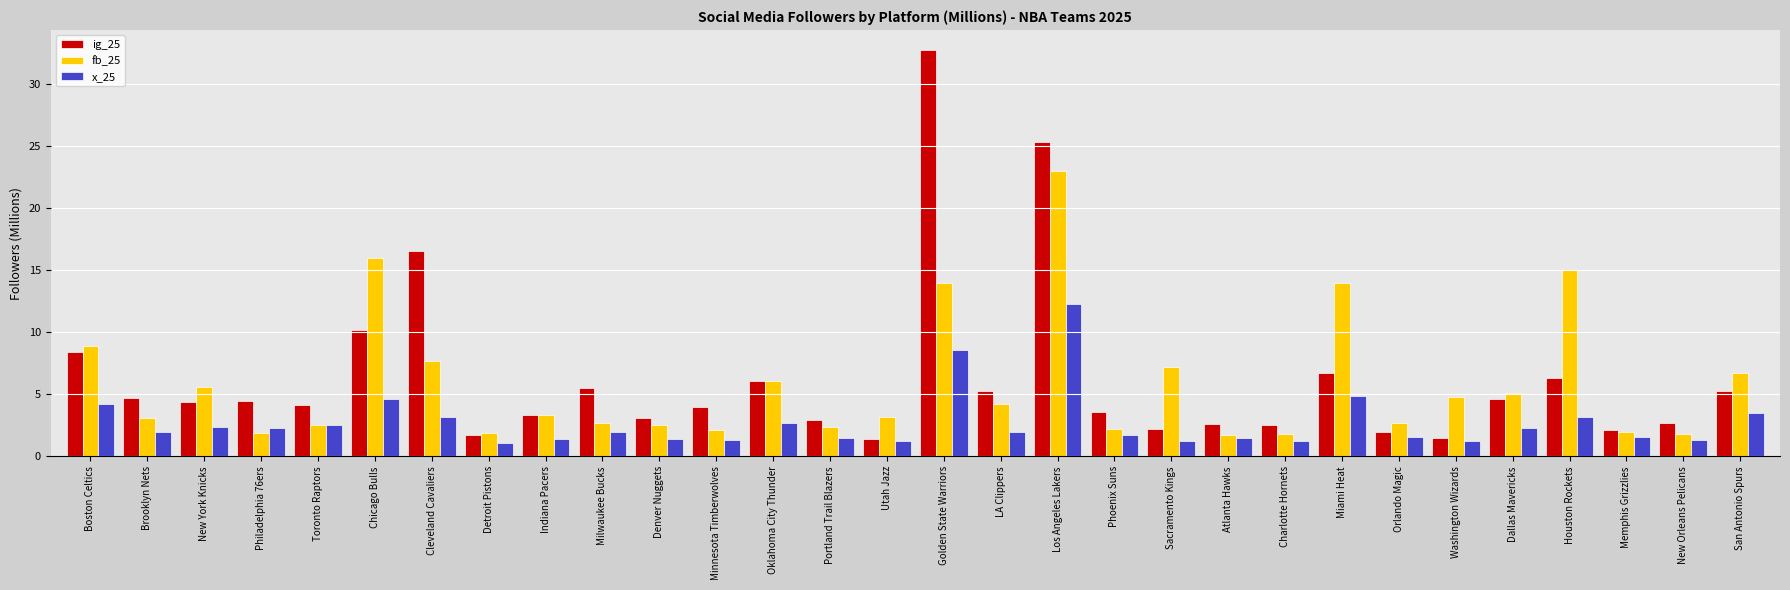

What is the sum of all ig_25 values?

186.2